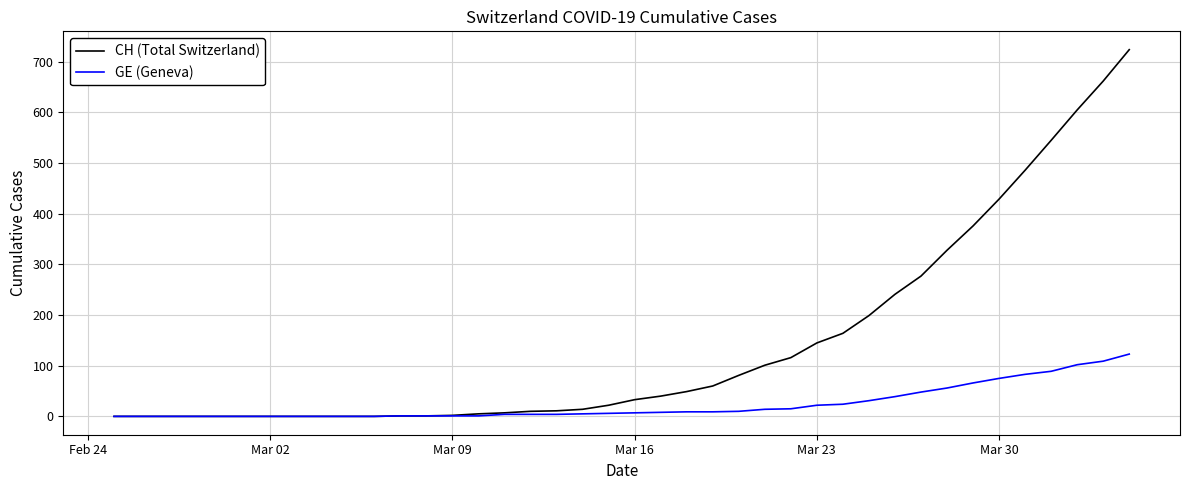

Rank the series by their maximum value, from lowest to highest.

GE (Geneva), CH (Total Switzerland)